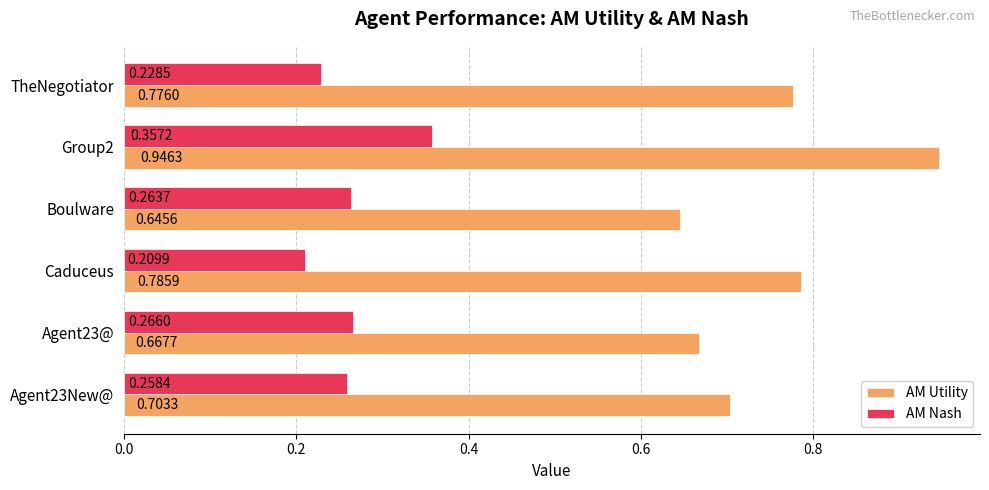

Count the AM Nash values in the range 0 to 1.

6